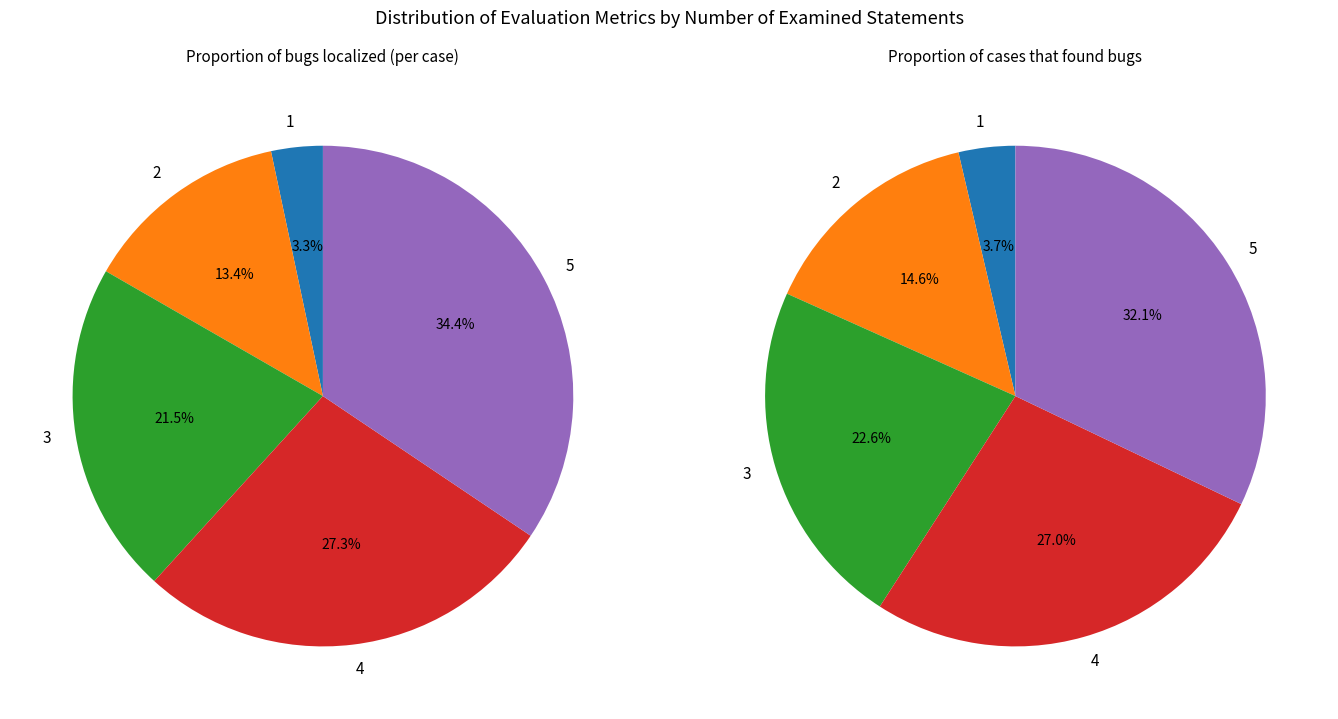

How many segments does this pie chart have?

5